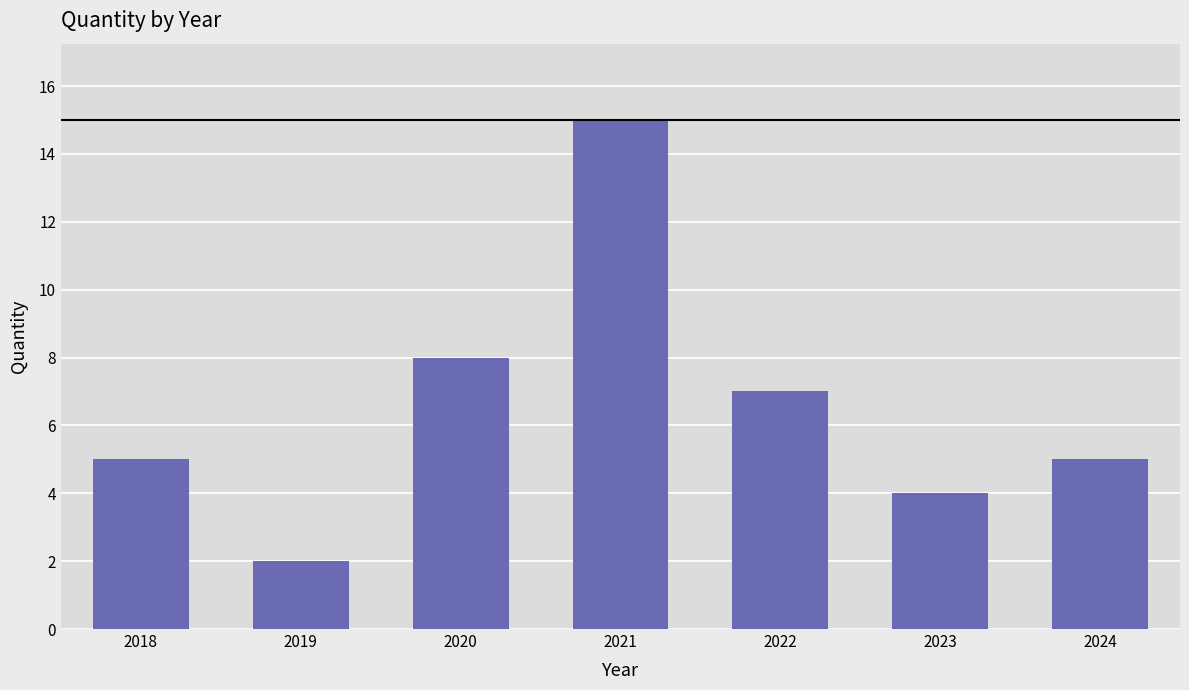

Reading left to right, list all the values displayed in this chart.

2018=5	2019=2	2020=8	2021=15	2022=7	2023=4	2024=5